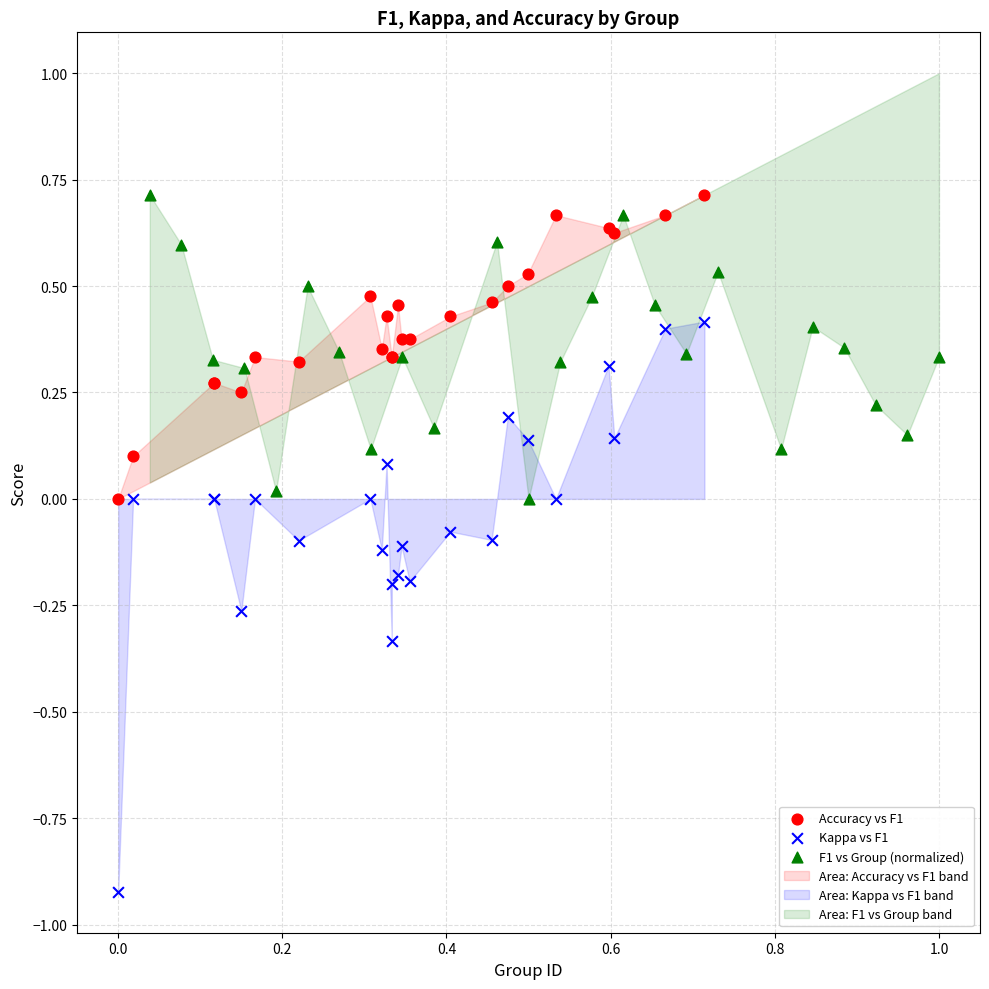

Which series has the widest spread of Y values?

Kappa vs F1